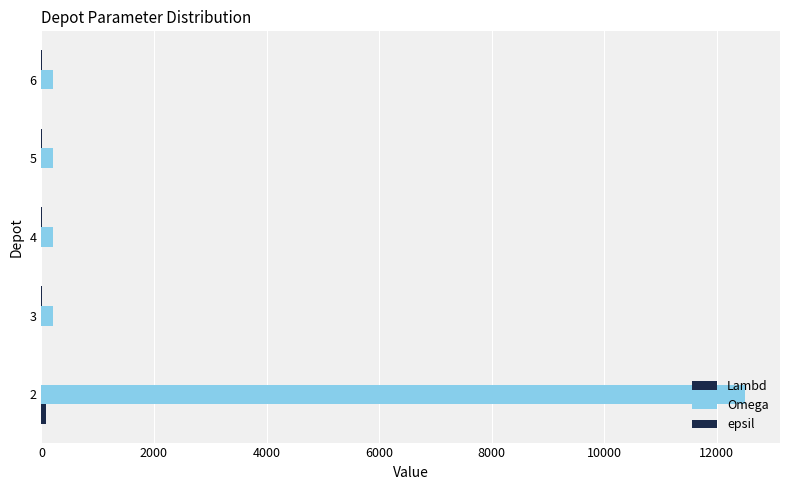

What is the highest value of the epsil series?

7